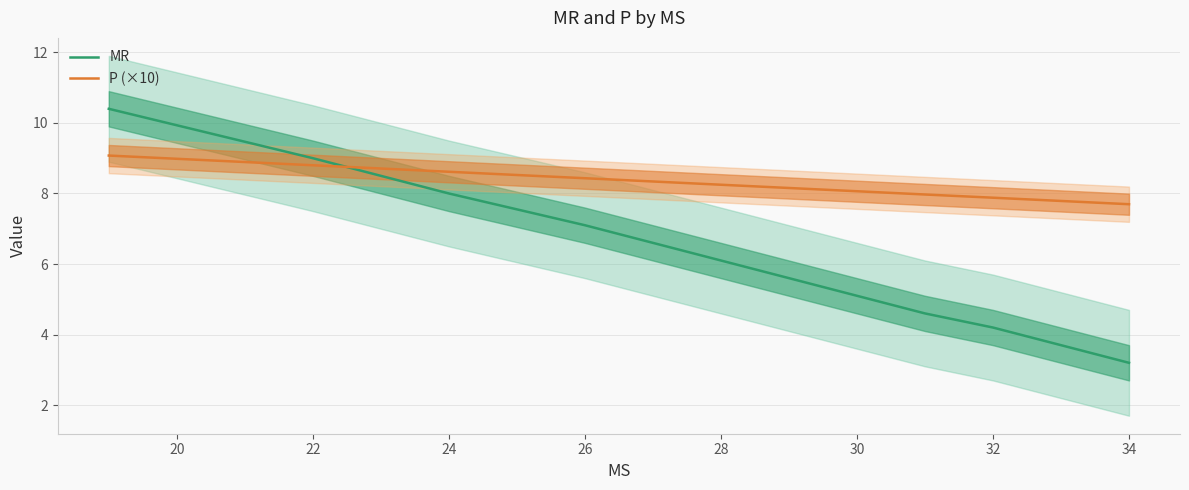

Which series has the largest range (max minus min)?

MR